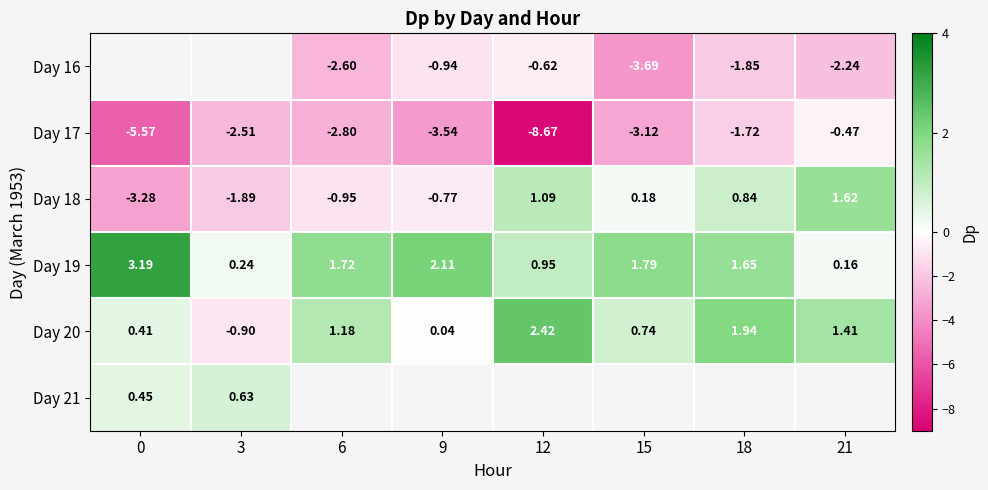

True or false: Day 19 has a value of 1.2 at 15.

False